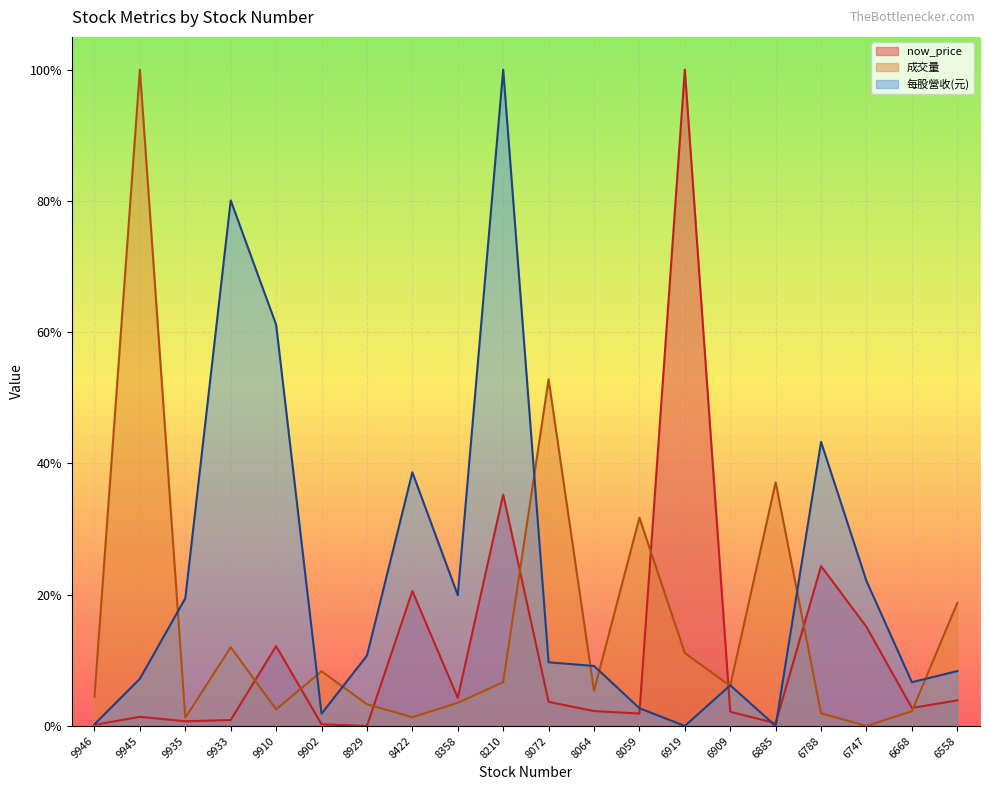

What is the value of the now_price point at the 8th from the left?

0.2